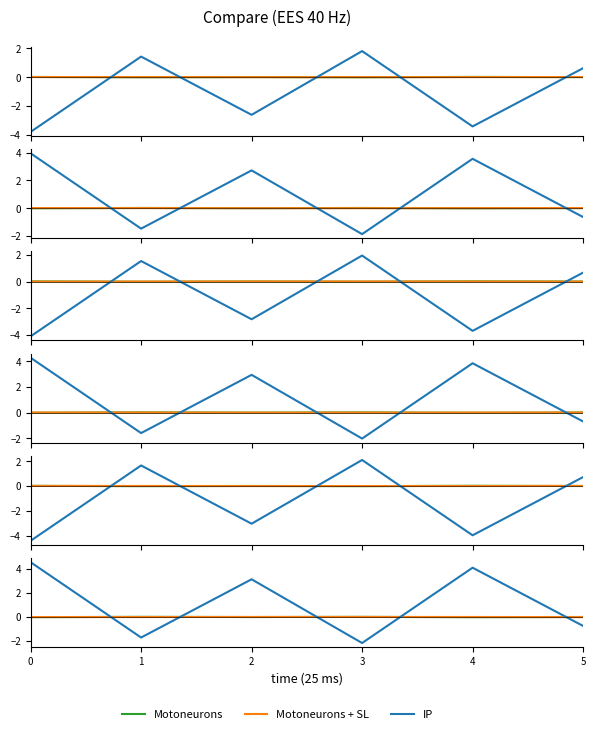

Where is IP nearest to the value 1?

5